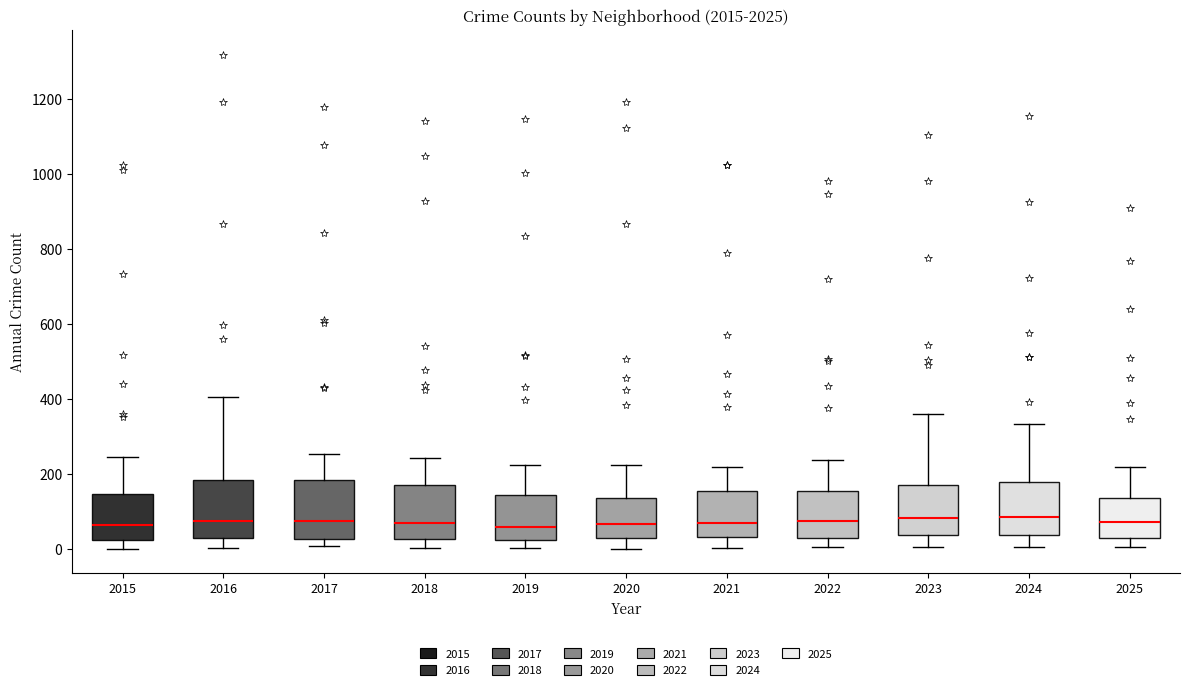

Reading left to right, read every box against the y-axis: the position of its median line, the range the box covers, and the ends of its whiskers. The values are not printed on the chart, so give them approximately, as read against the axis.

2015: median 60, box 20 to 140, whiskers 0 to 240
2016: median 80, box 40 to 180, whiskers 0 to 400
2017: median 80, box 20 to 180, whiskers 0 to 260
2018: median 80, box 20 to 180, whiskers 0 to 240
2019: median 60, box 20 to 140, whiskers 0 to 220
2020: median 60, box 20 to 140, whiskers 0 to 220
2021: median 80, box 40 to 160, whiskers 0 to 220
2022: median 80, box 40 to 160, whiskers 0 to 240
2023: median 80, box 40 to 180, whiskers 0 to 360
2024: median 80, box 40 to 180, whiskers 0 to 340
2025: median 80, box 20 to 140, whiskers 0 to 220